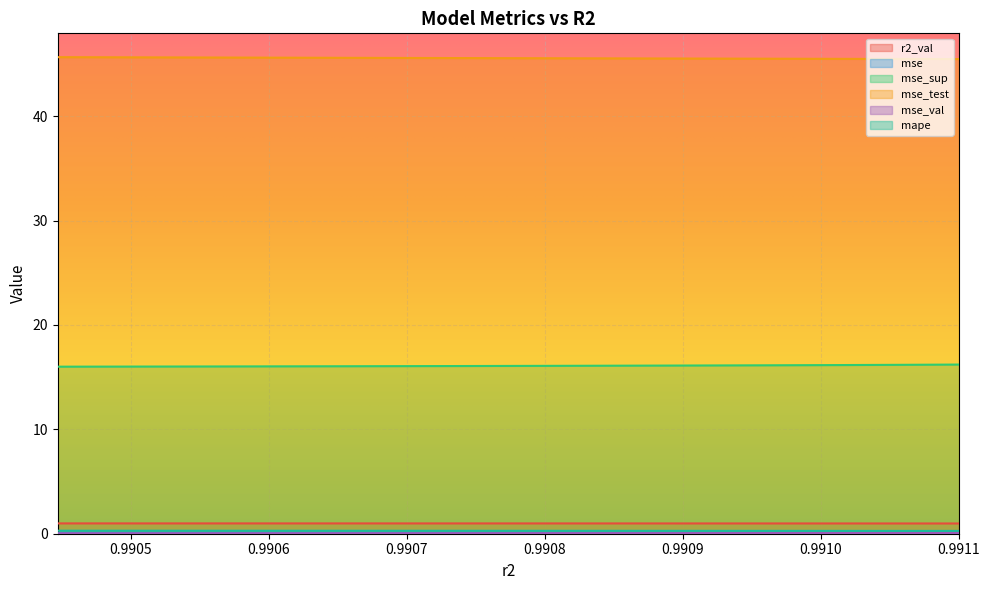

What is the value of the mse_test point at the 5th from the left?

45.6